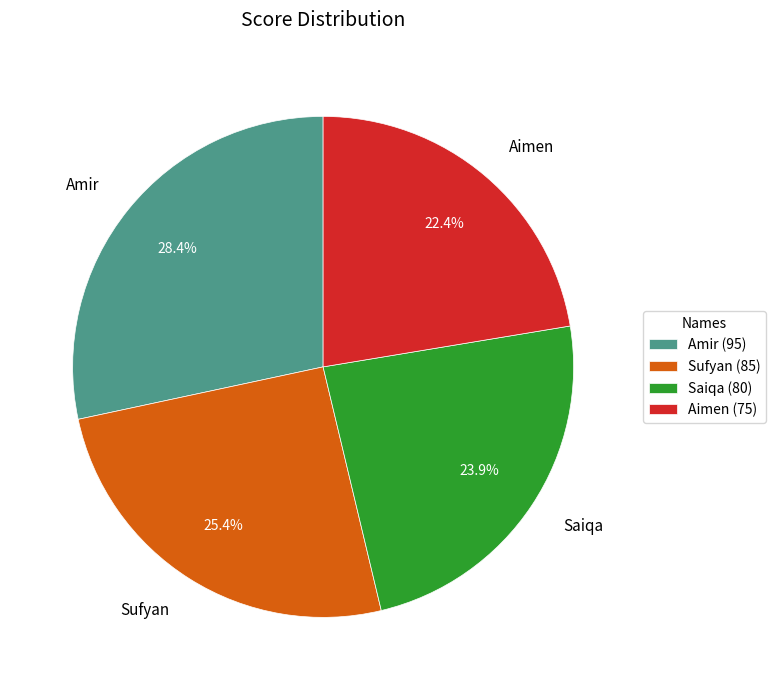

Between Saiqa and Sufyan, which is larger?

Sufyan